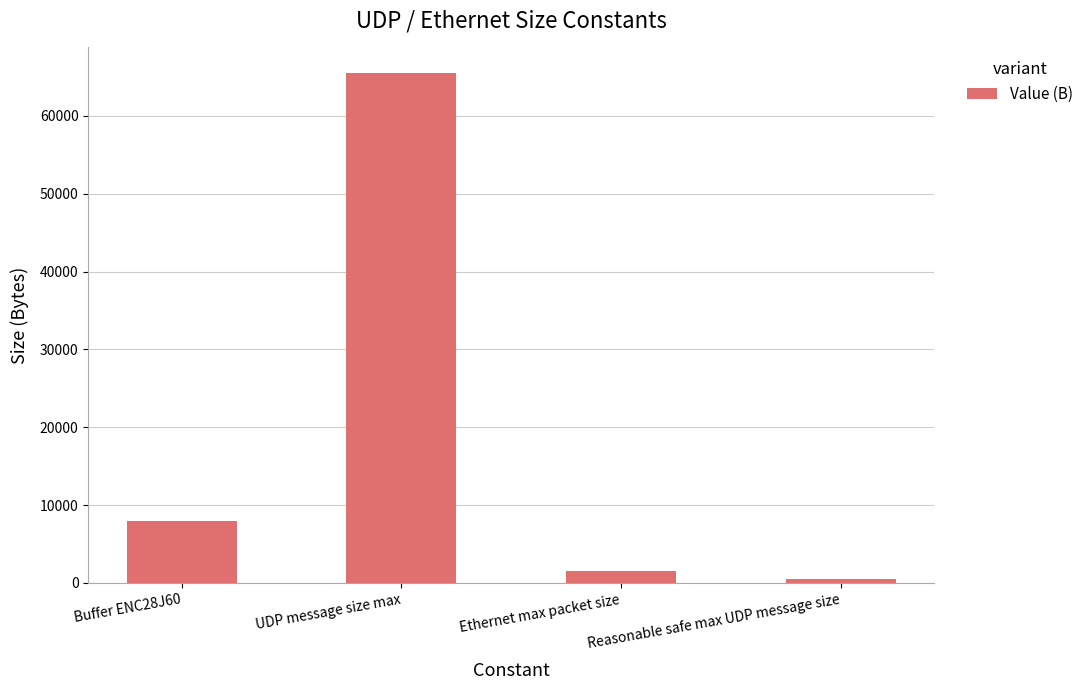

What position from the right is Buffer ENC28J60?

4